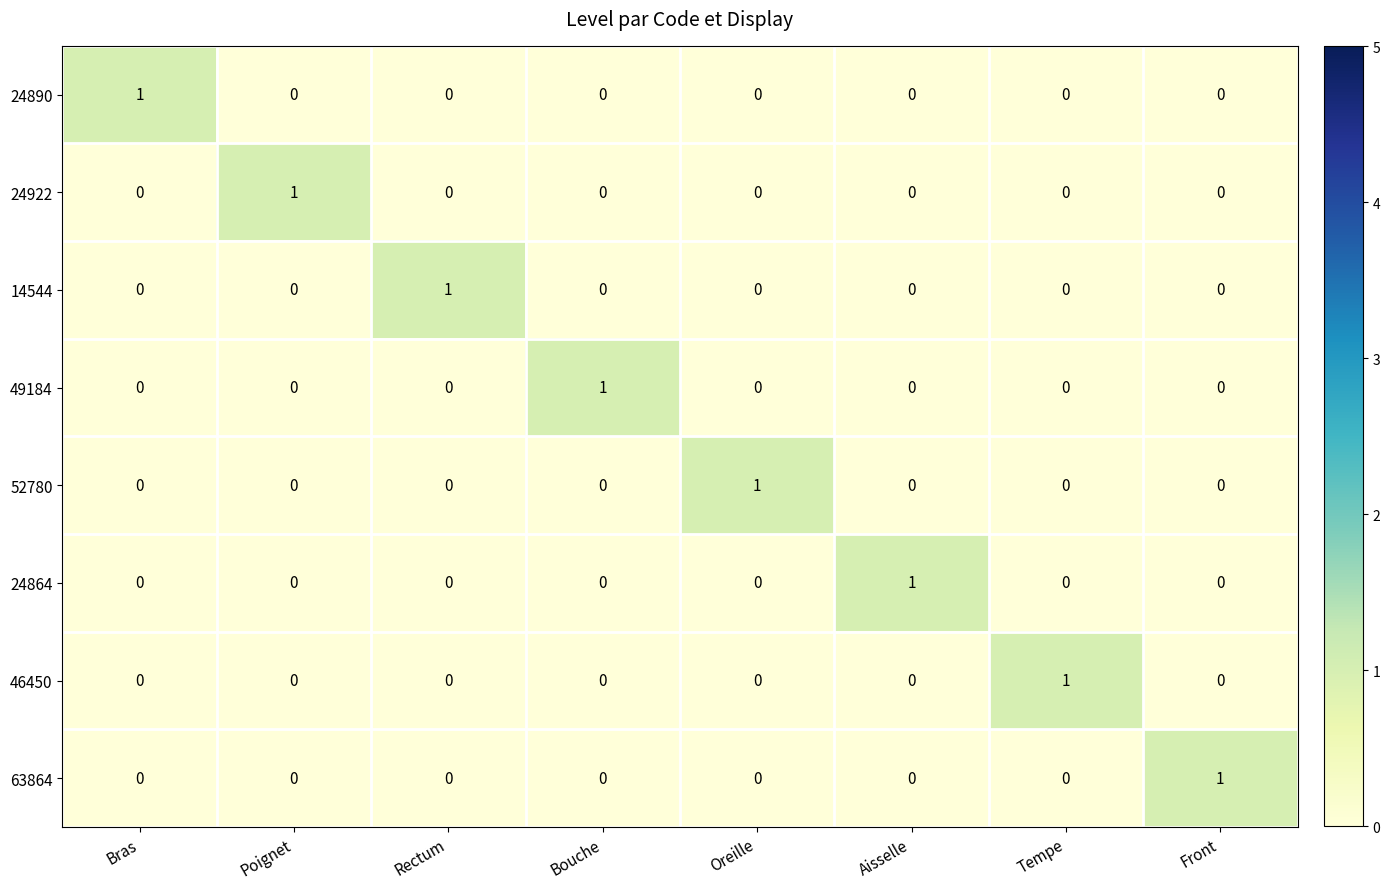

At which label does 24864 reach its peak?

Aisselle